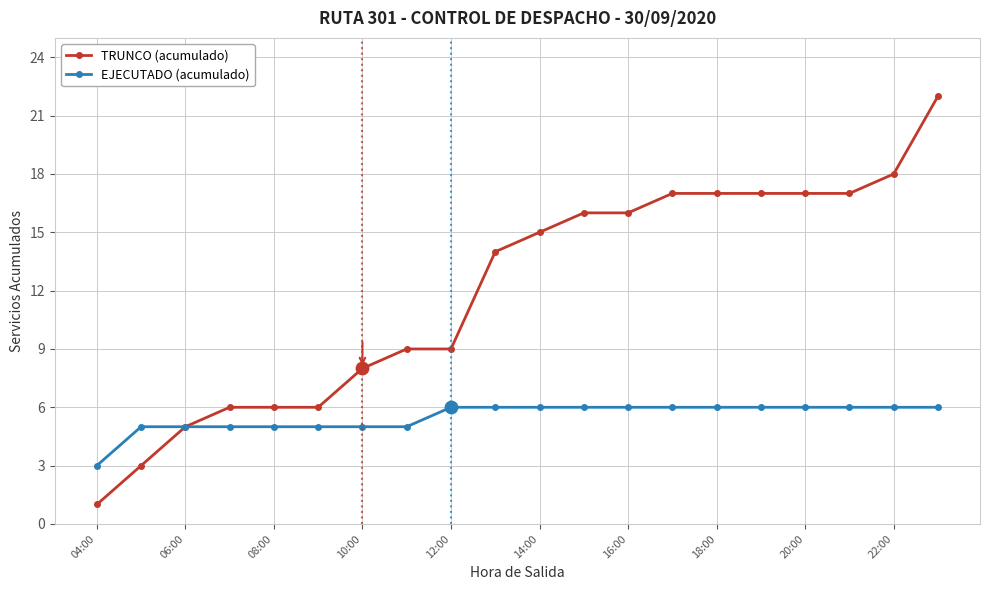

What are all the series names shown in the legend?

TRUNCO (acumulado), EJECUTADO (acumulado)